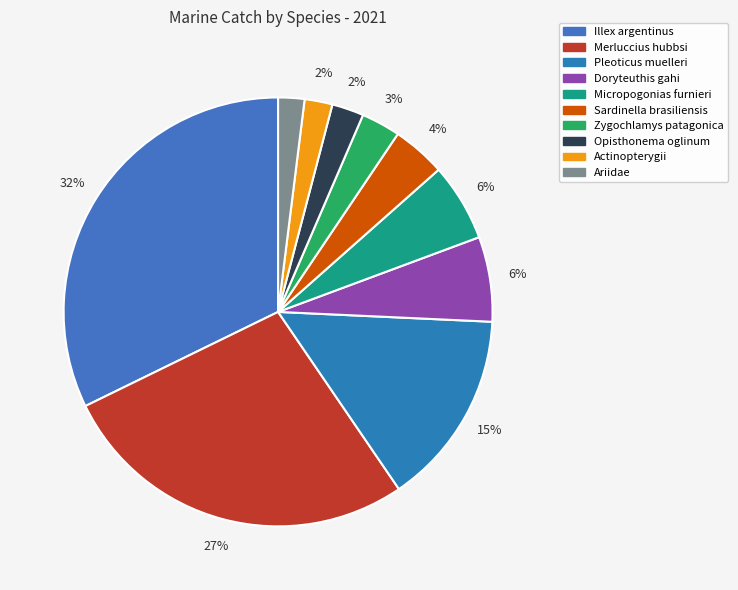

What percentage is the Merluccius hubbsi slice, to the nearest percent?

27%